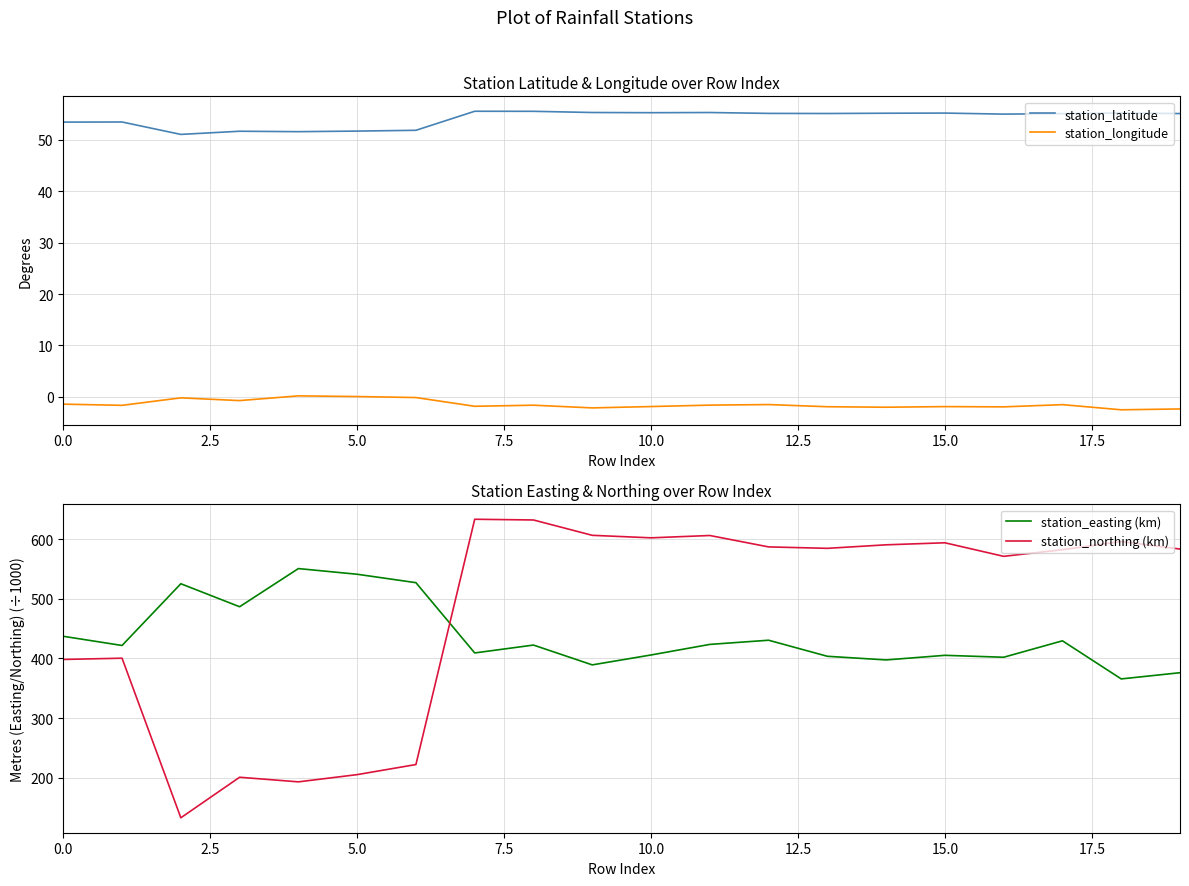

True or false: station_longitude and station_easting (km) intersect in this chart.

False